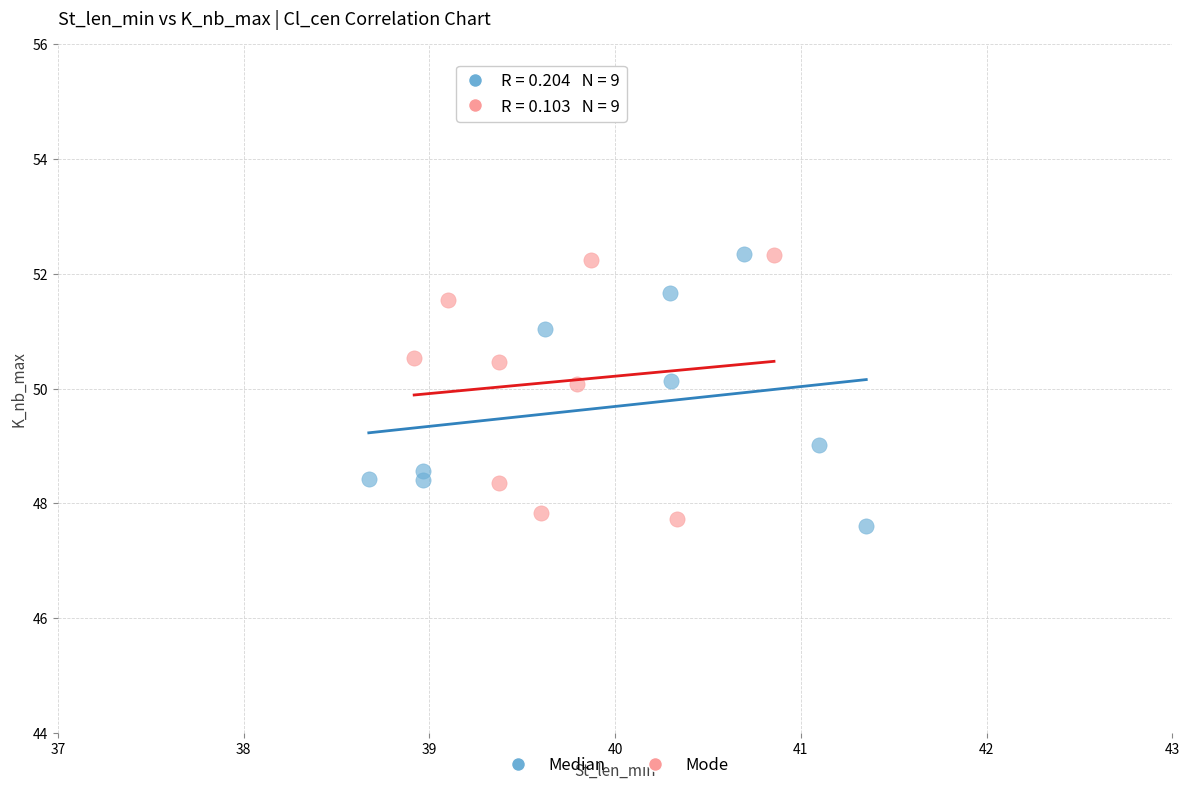

Which series contains the lowest Y value?

Median